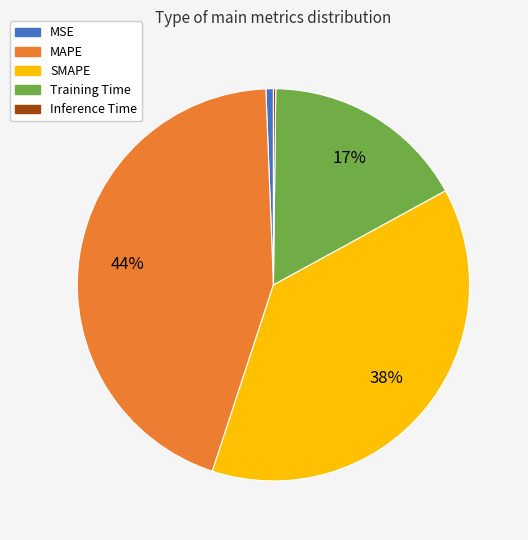

What percentage is the MAPE slice, to the nearest percent?

44%